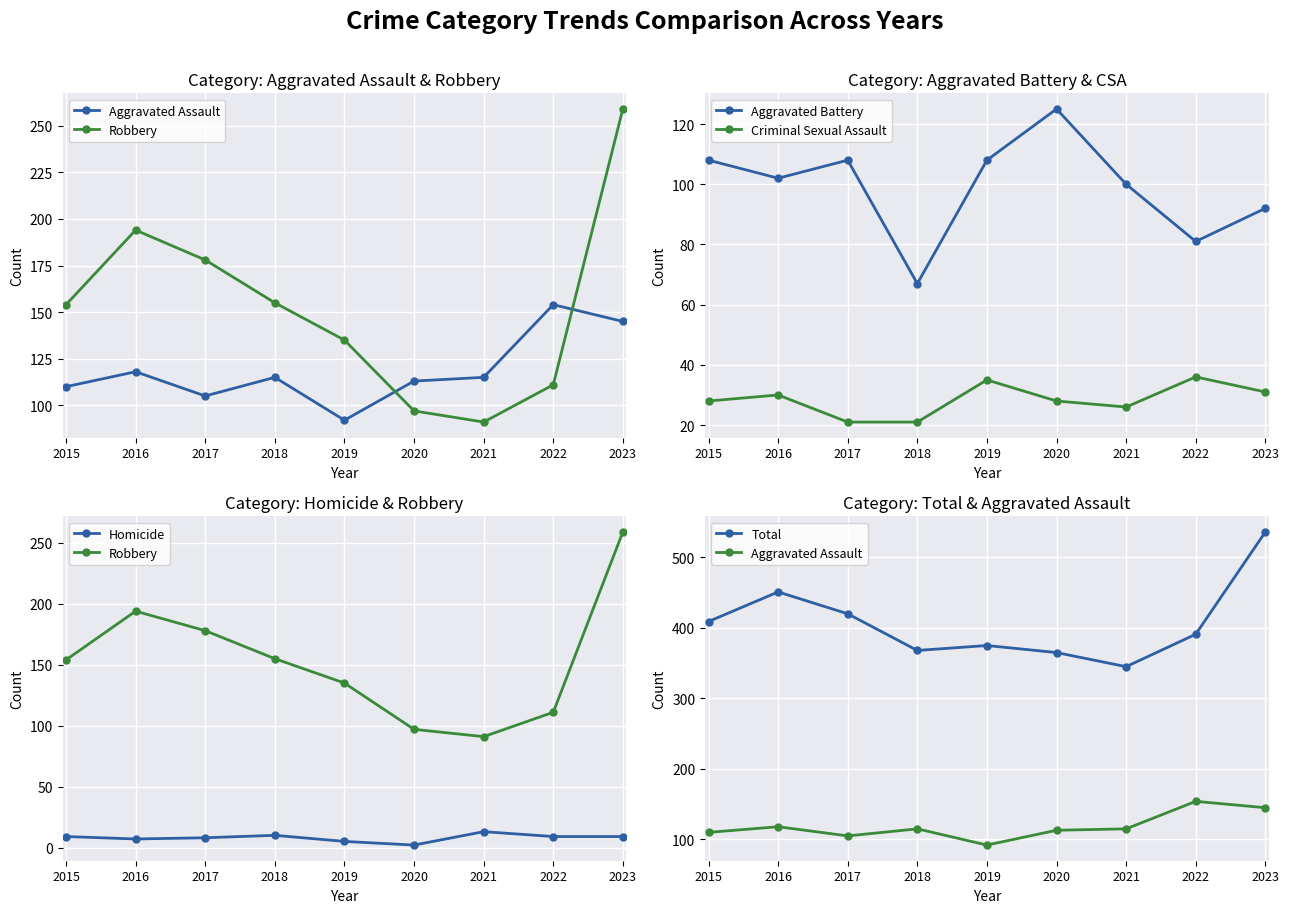

What is the lowest value of the Homicide series?

2